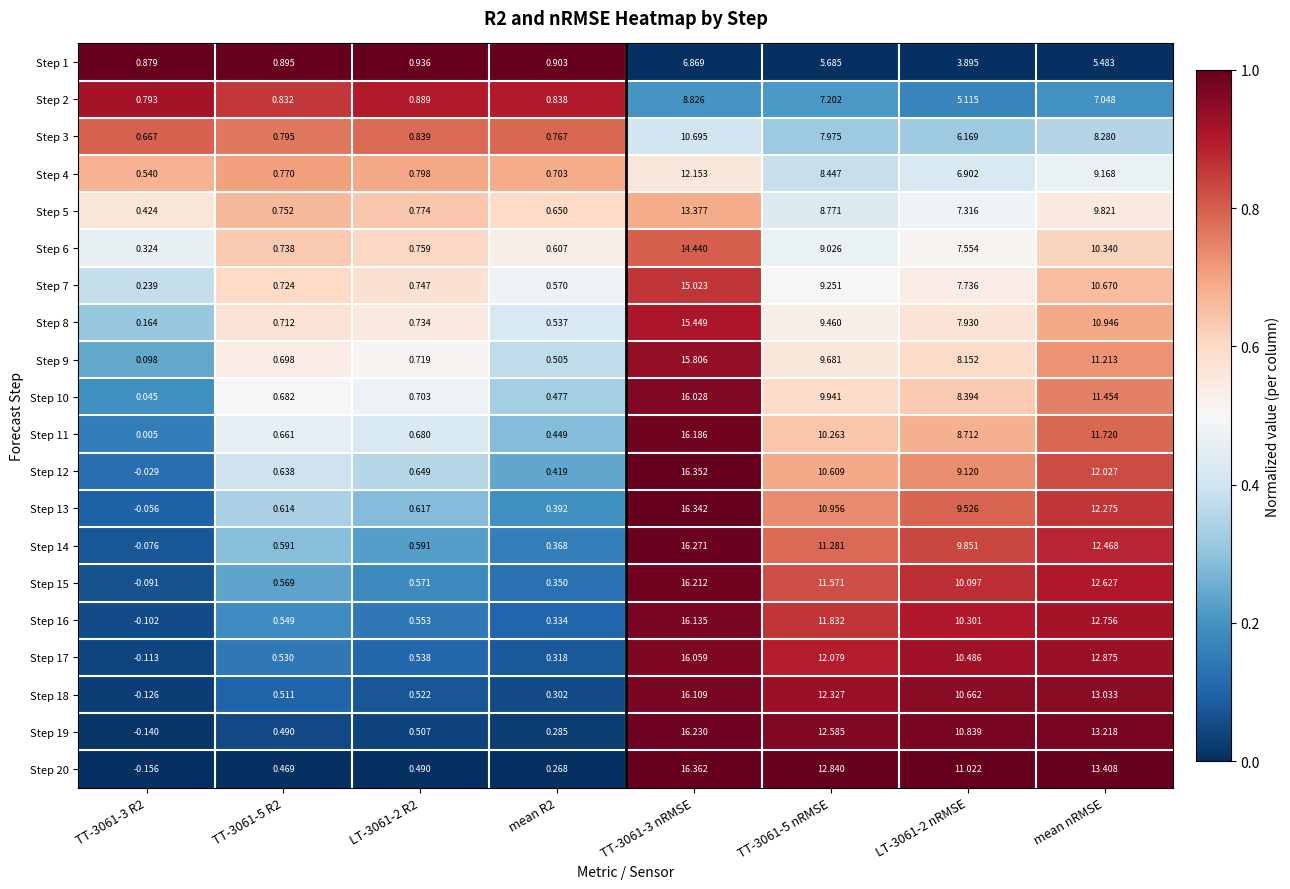

How many data points does each series have?

8